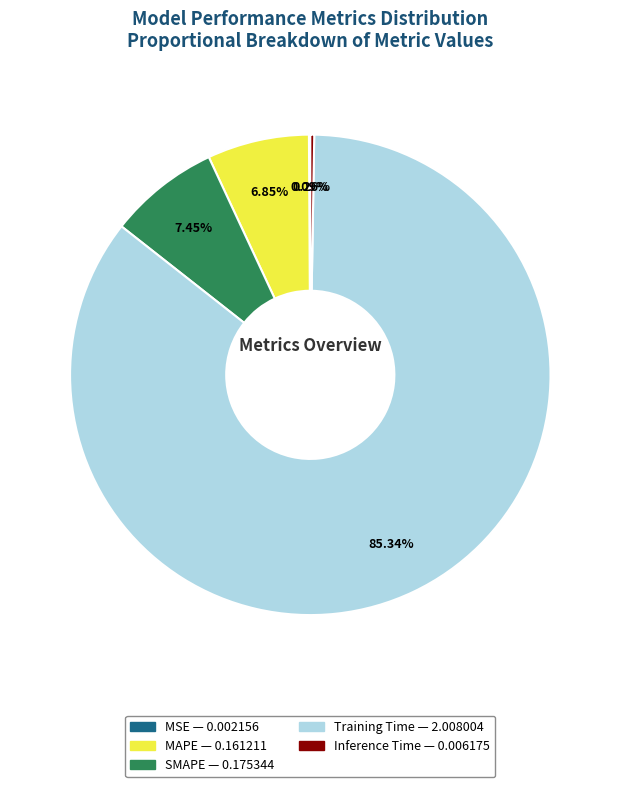

To the nearest percent, what percentage of the pie is SMAPE?

7%